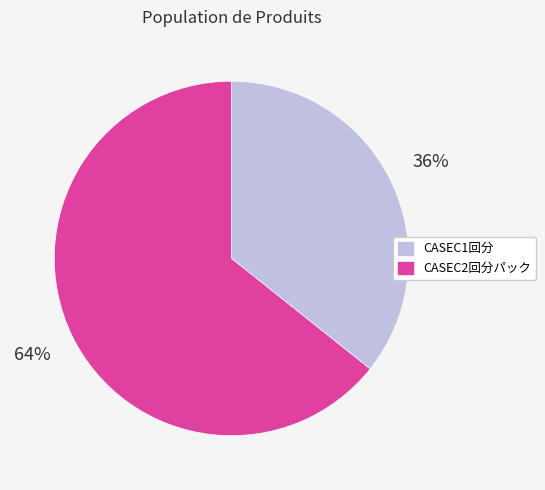

Which has a higher value, CASEC1回分 or CASEC2回分パック?

CASEC2回分パック